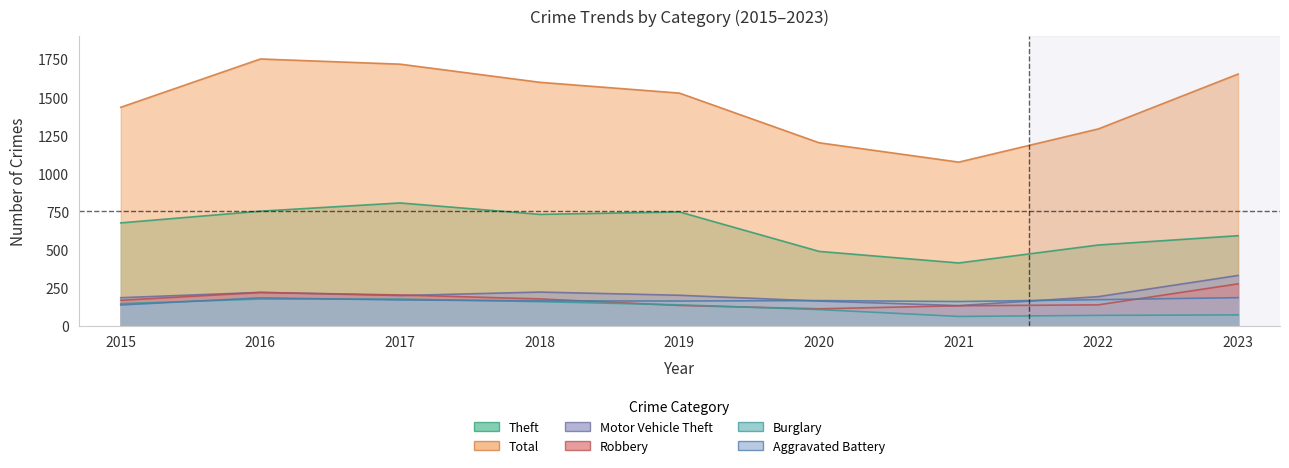

How many intersections are there between Robbery and Motor Vehicle Theft?

2